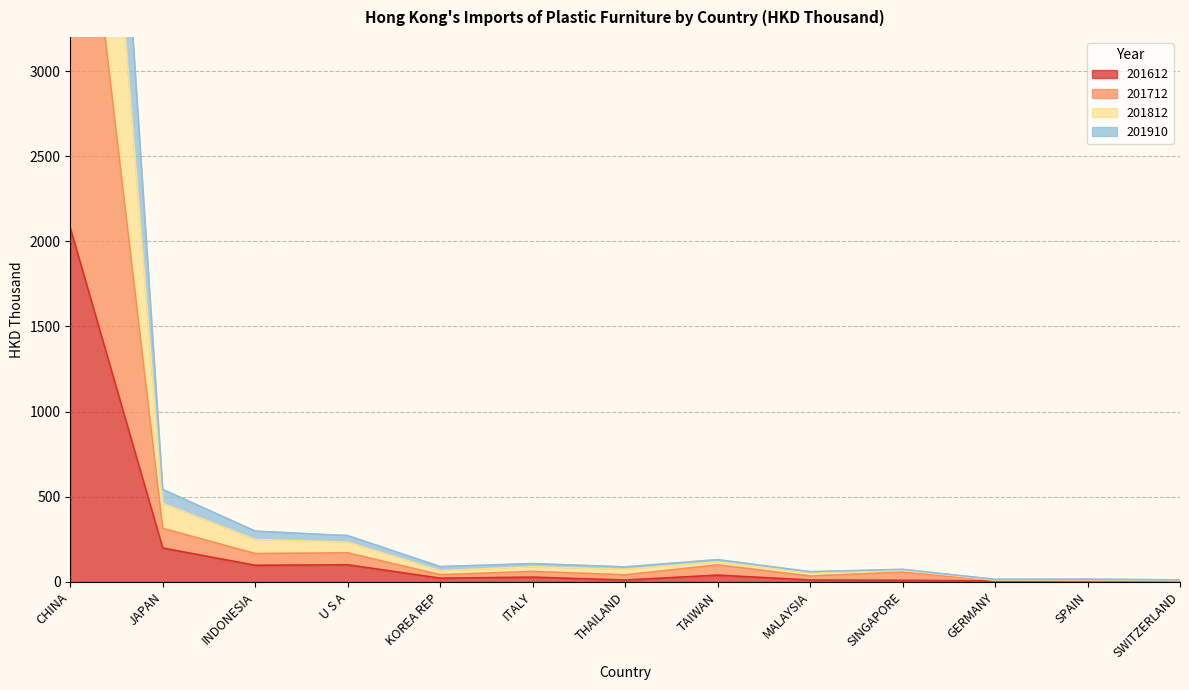

How many data points in 201612 are less than 22?

6